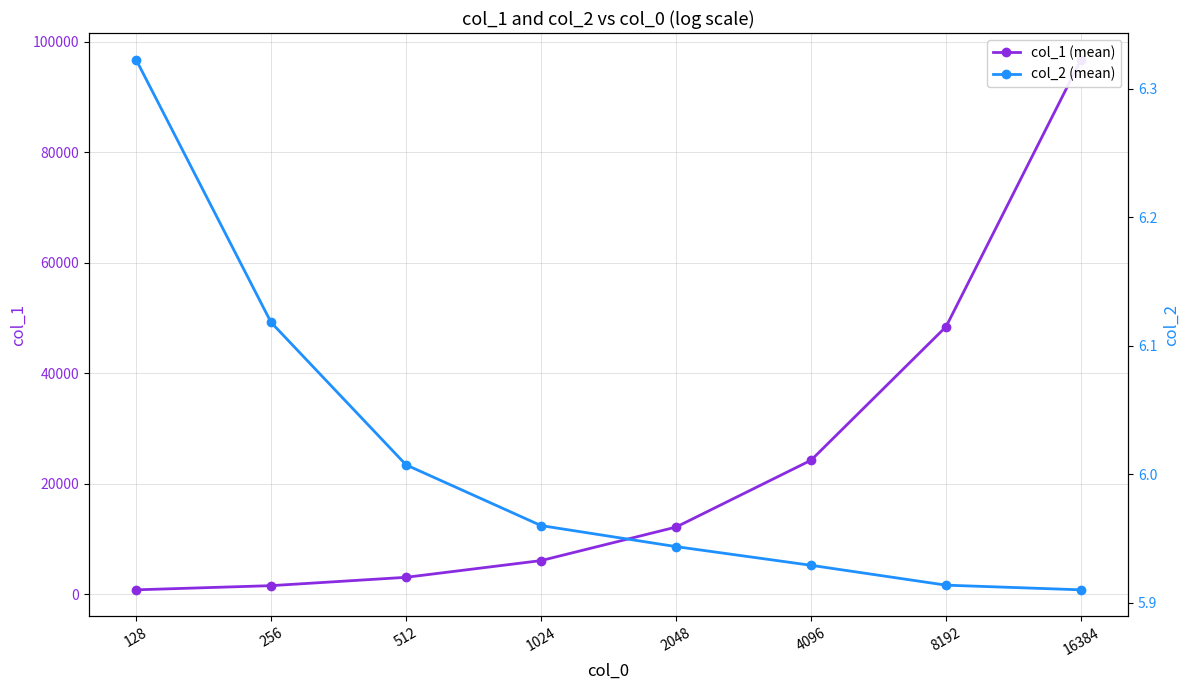

Which series has the largest range (max minus min)?

col_1 (mean)